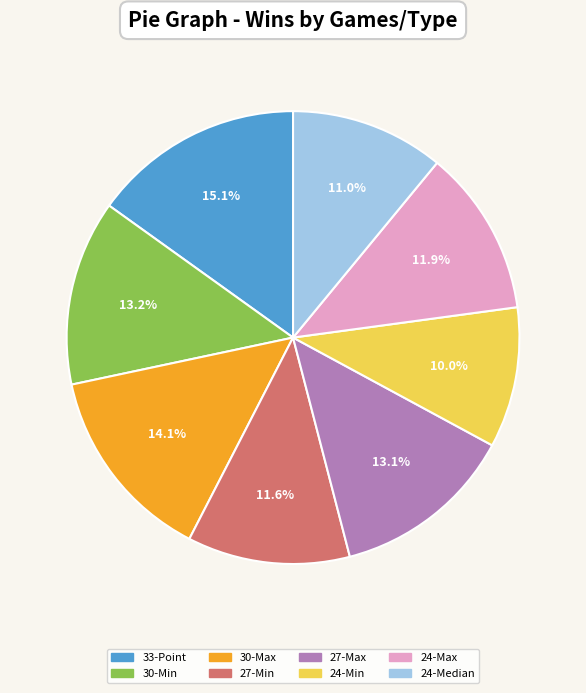

Which has a higher value, 27-Max or 24-Median?

27-Max